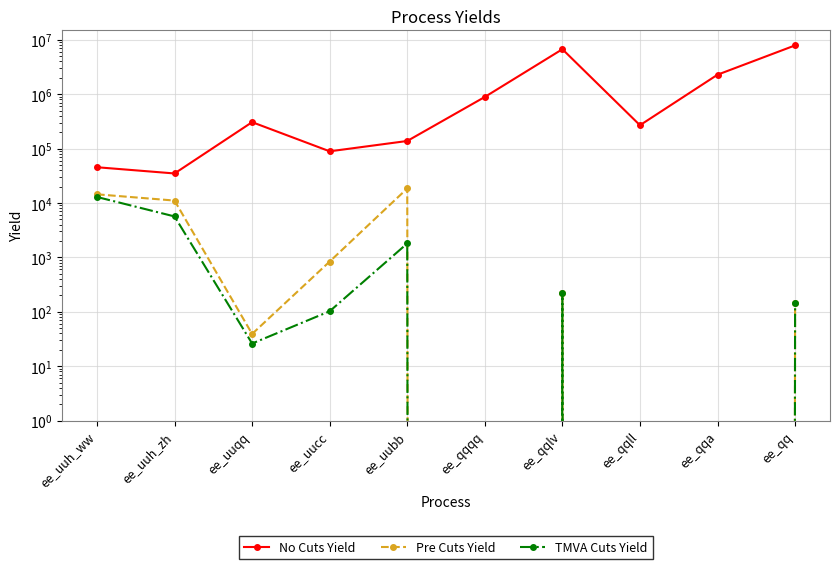

How many values in TMVA Cuts Yield are above zero?

7